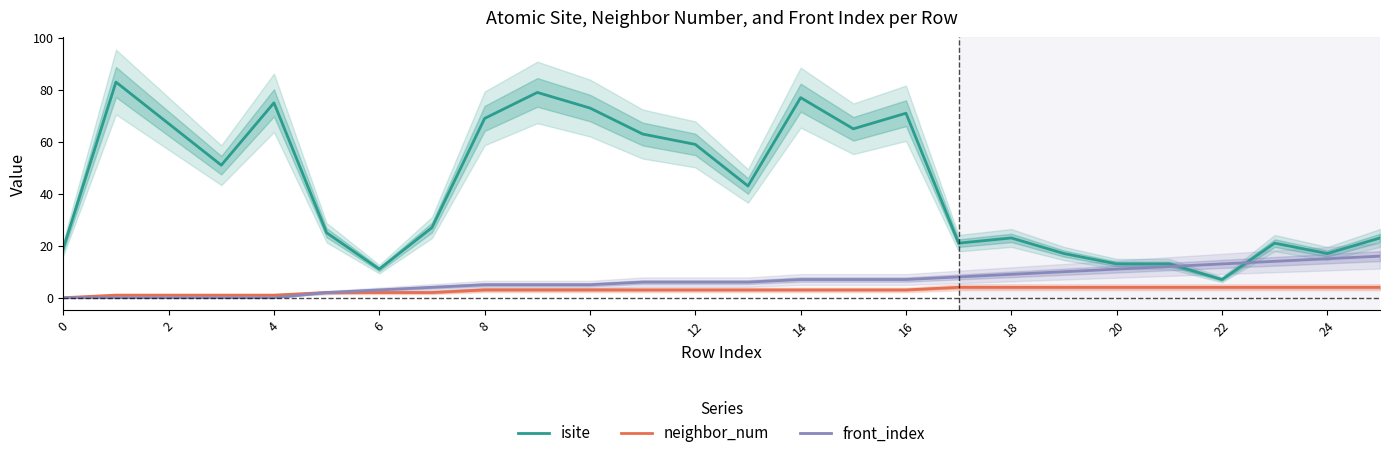

Is it true that front_index equals 8 at 17?

True